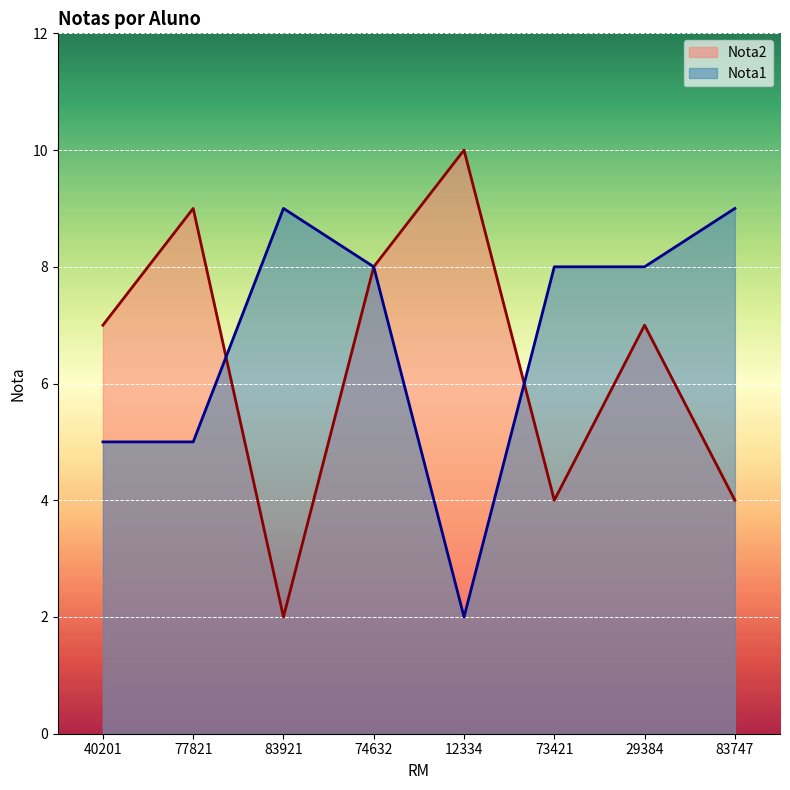

What position from the right is 12334?

4